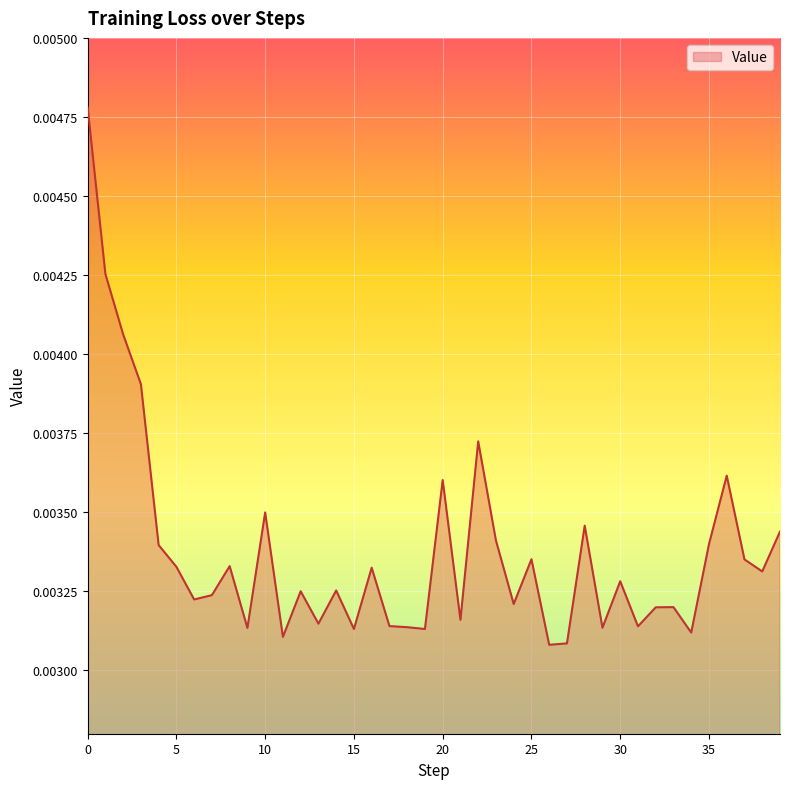

Does the chart have visible grid lines?

Yes